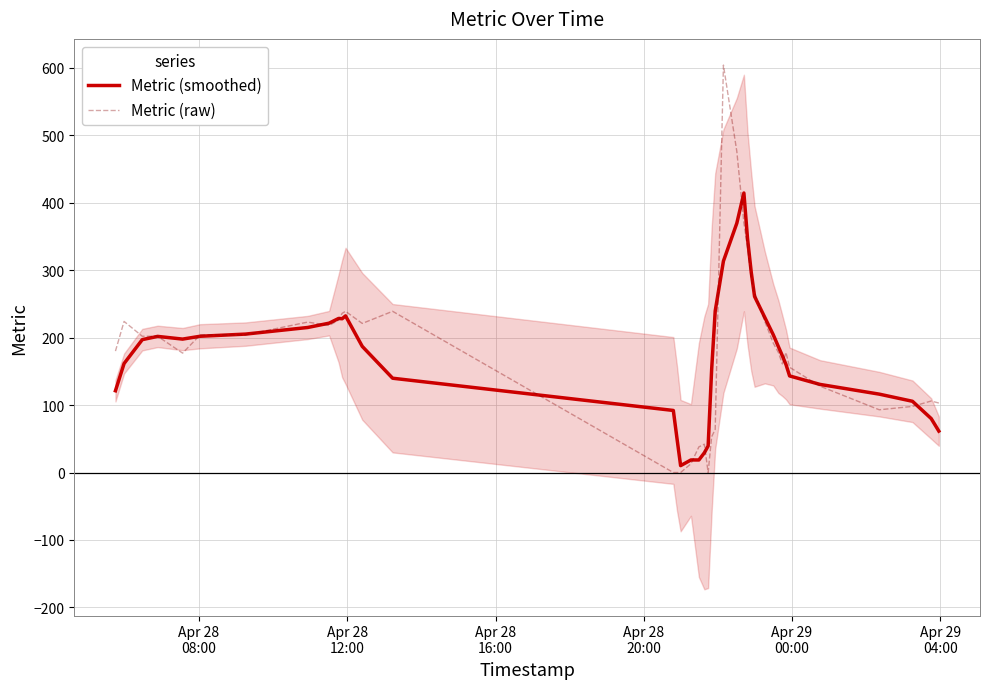

What is the maximum value for Metric (raw)?

604.0